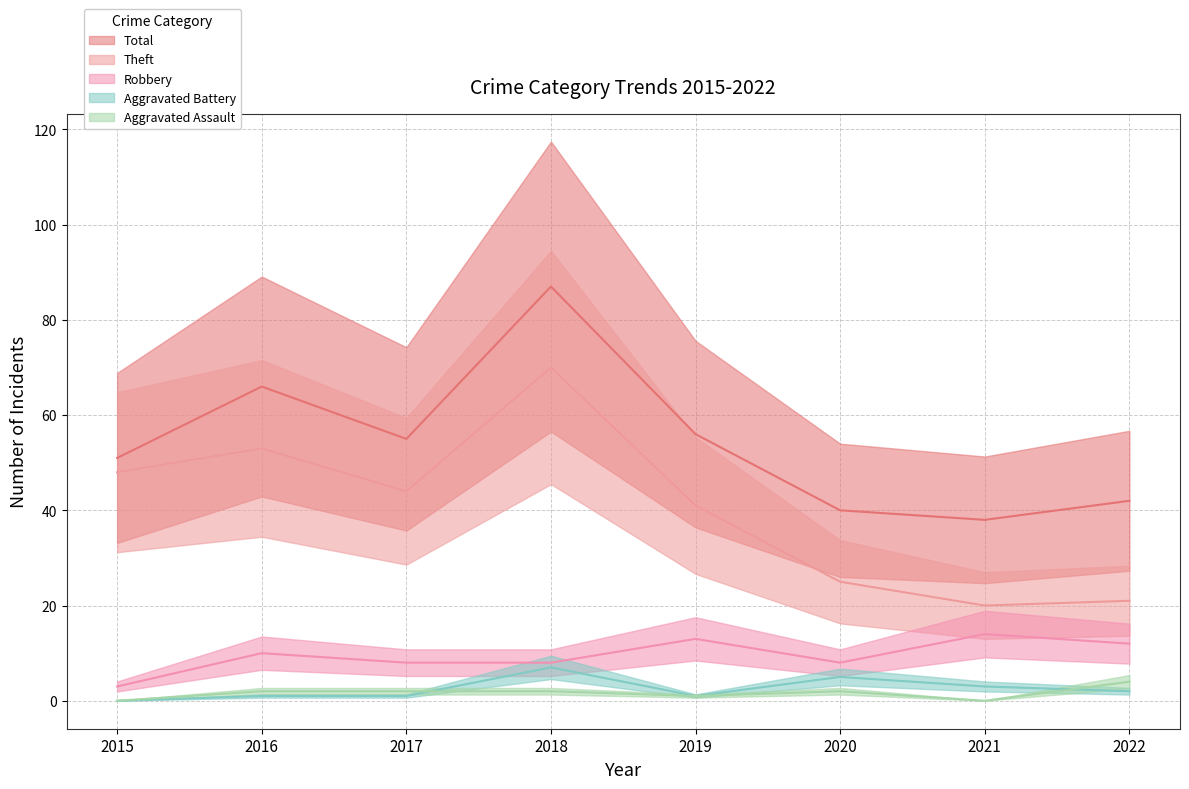

Which category has the highest value in the Theft series?

2018